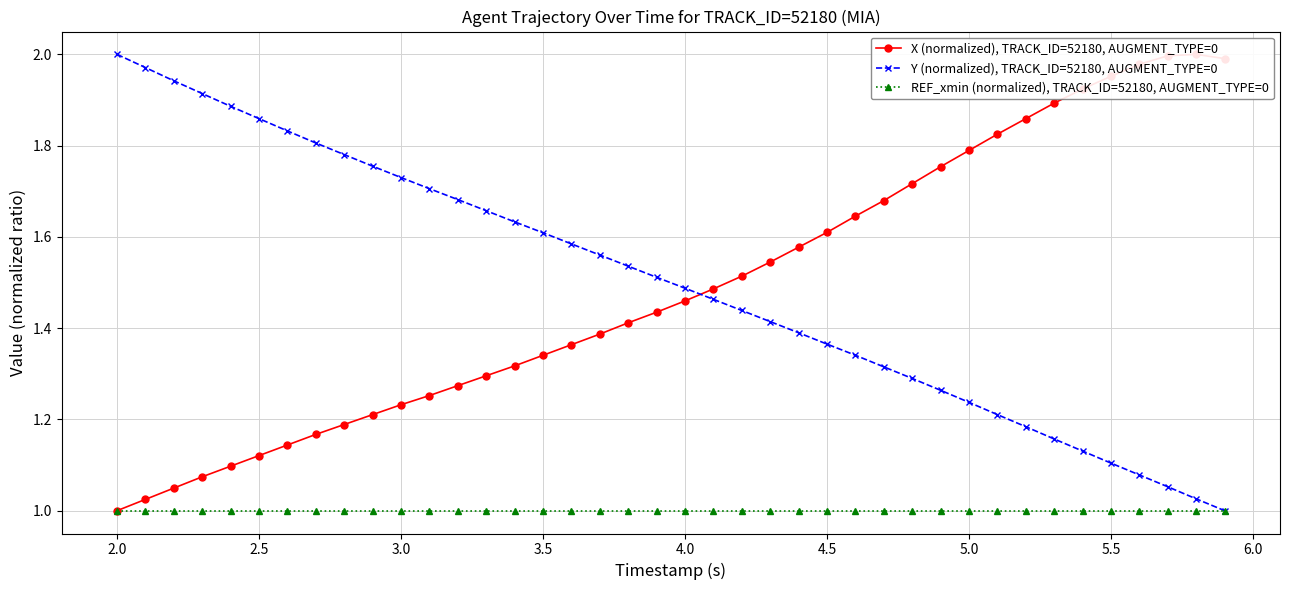

What is the maximum value shown in the chart?

2.0